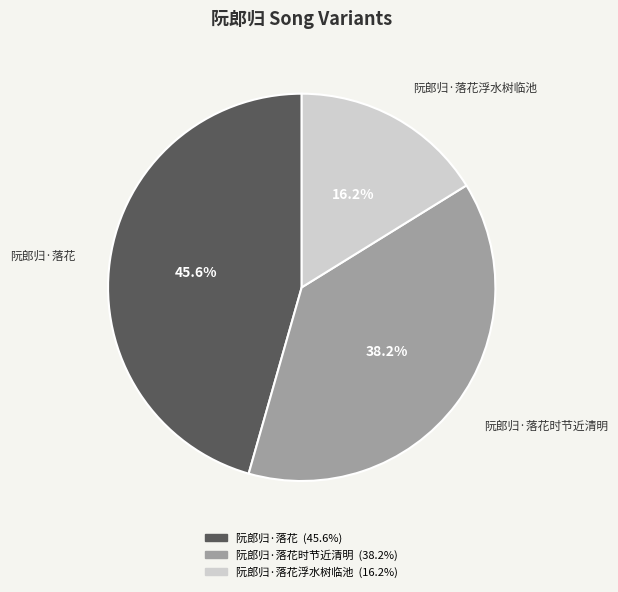

Is there any slice that represents more than half of the pie?

No